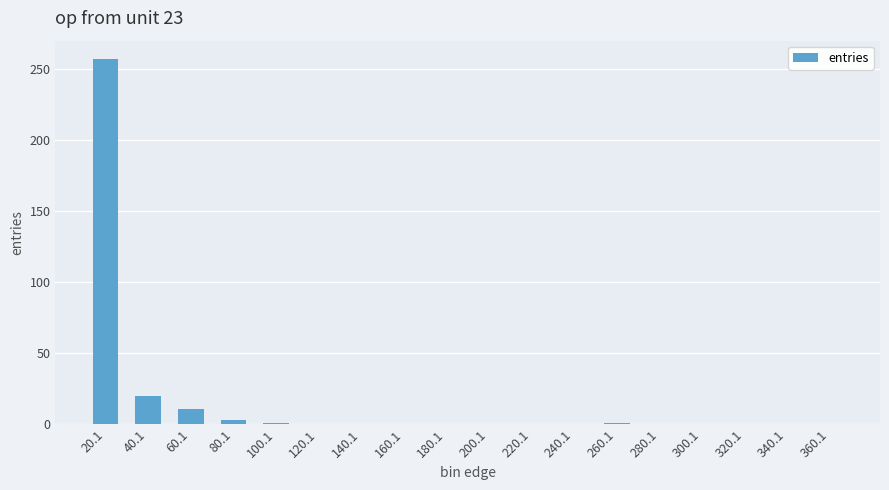

Which category has the highest value across all series?

20.1